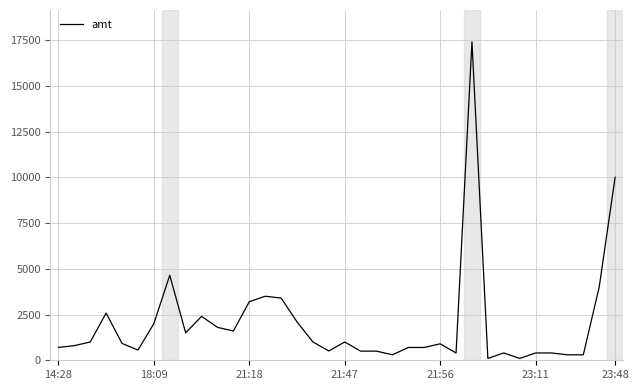

How many series are shown in this chart?

1